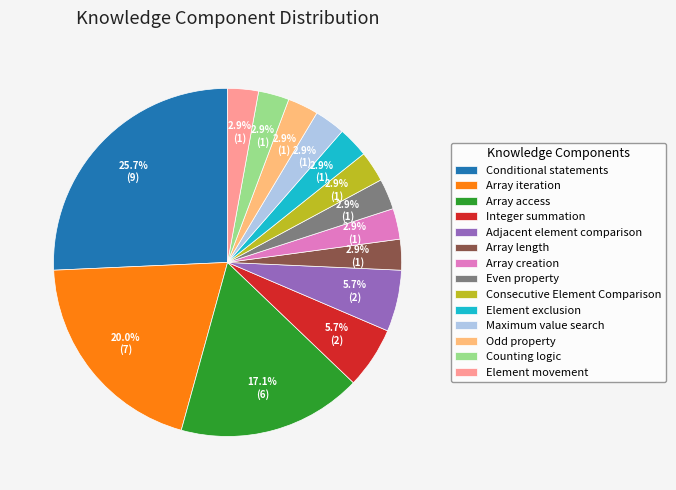

Does Consecutive Element Comparison represent more than half of the total?

No